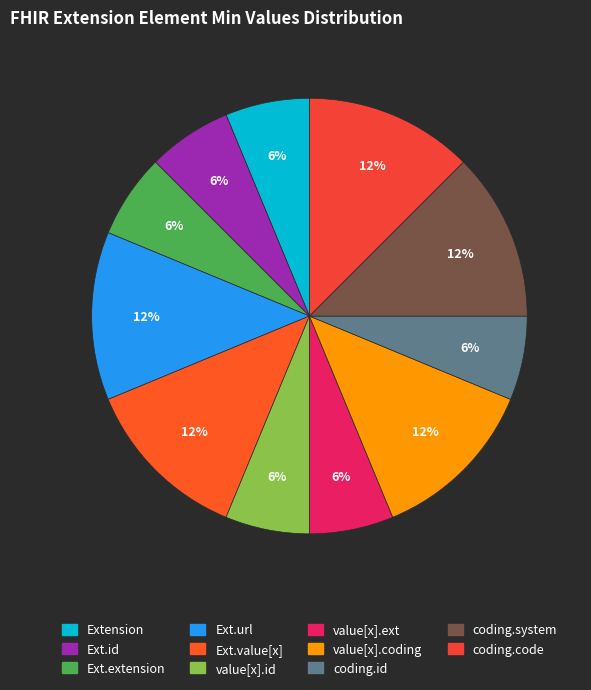

To the nearest percent, what is the difference between the largest and smallest slice percentages?

6%